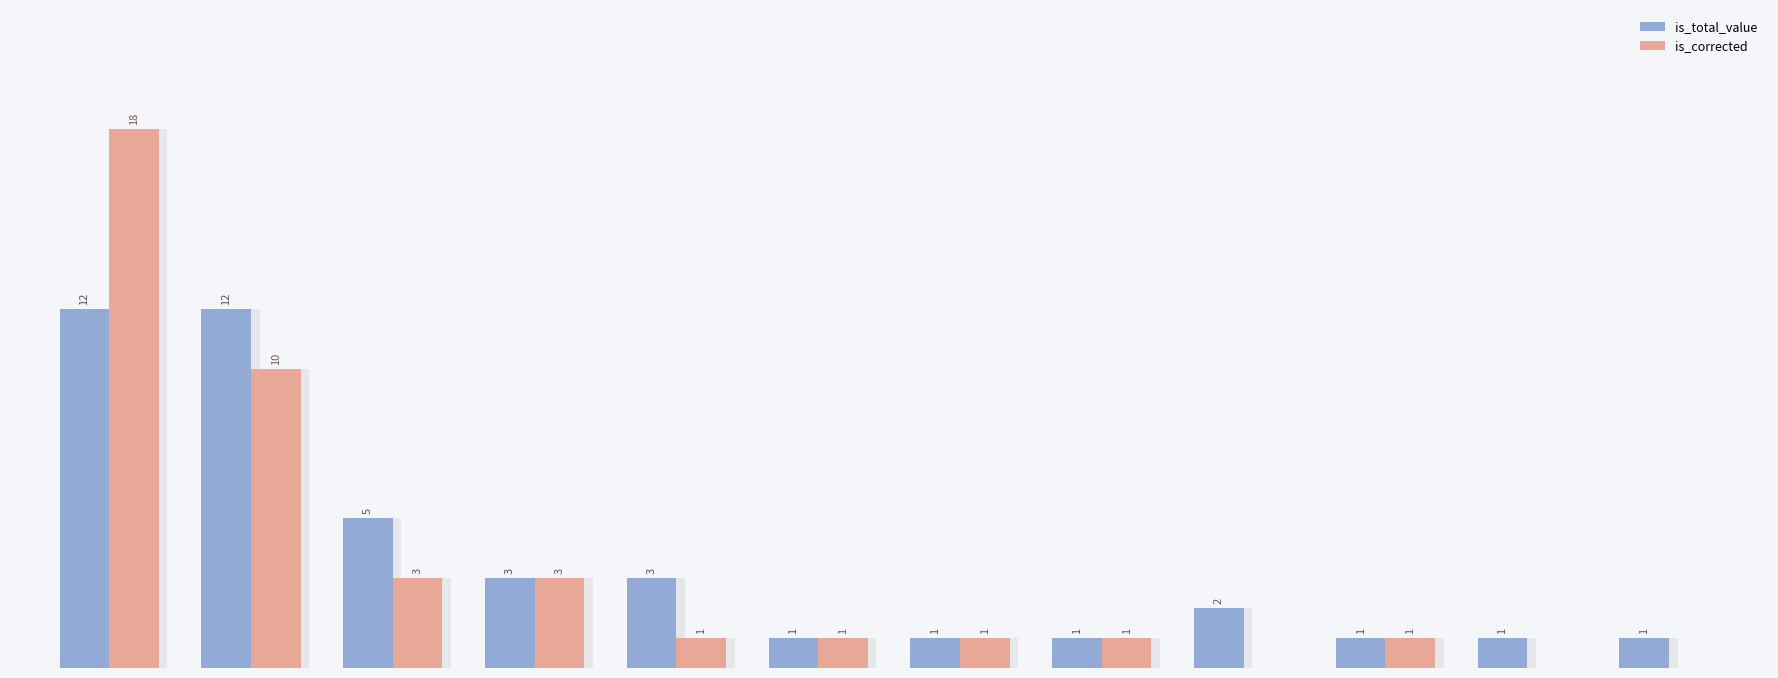

Which series has the largest total across all categories?

is_total_value